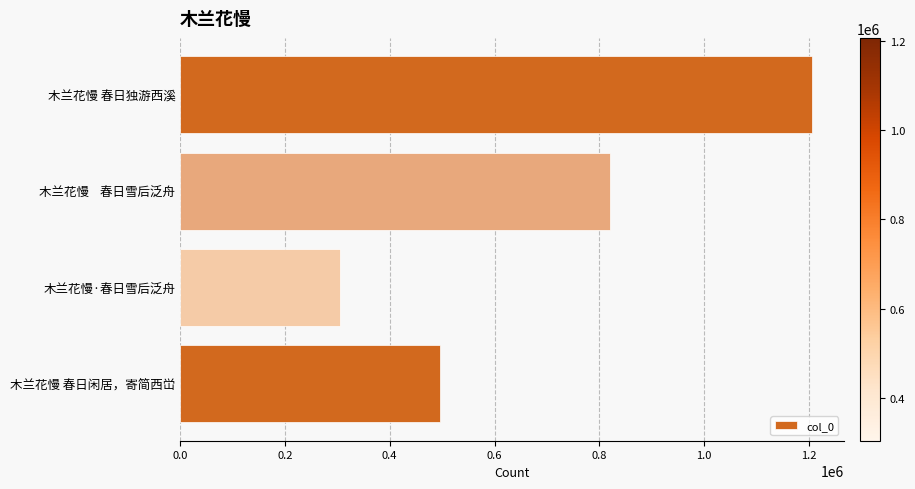

Reading top to bottom, list all the values displayed in this chart.

1206444	820450	304617	496490